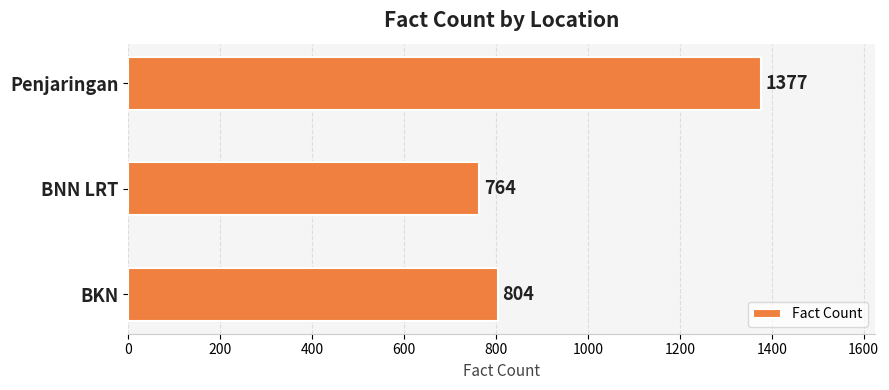

What is the sum of all values?

2945